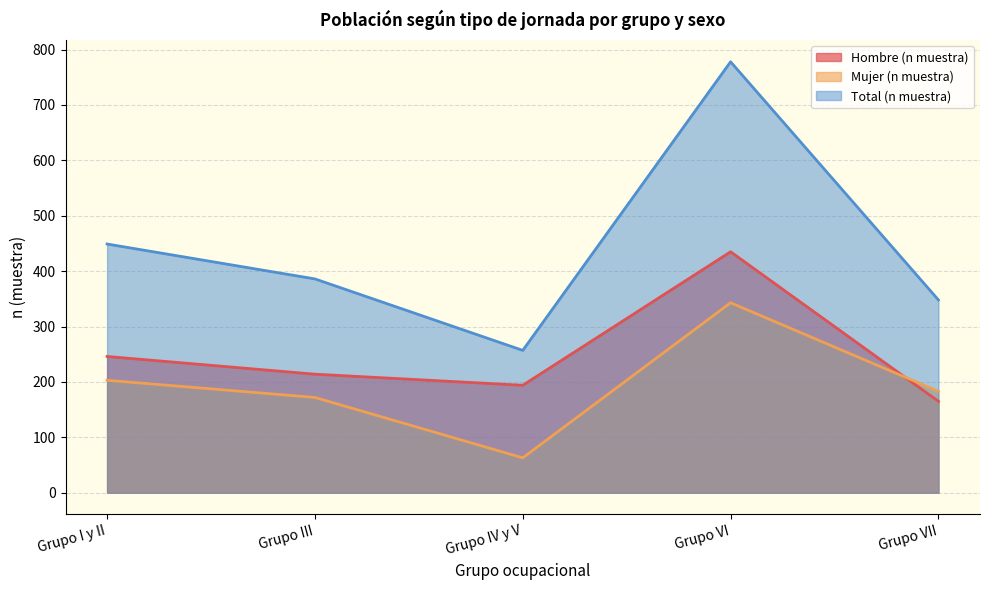

Is the value of Total (n muestra) at Grupo IV y V greater than the value of Hombre (n muestra) at Grupo III?

Yes